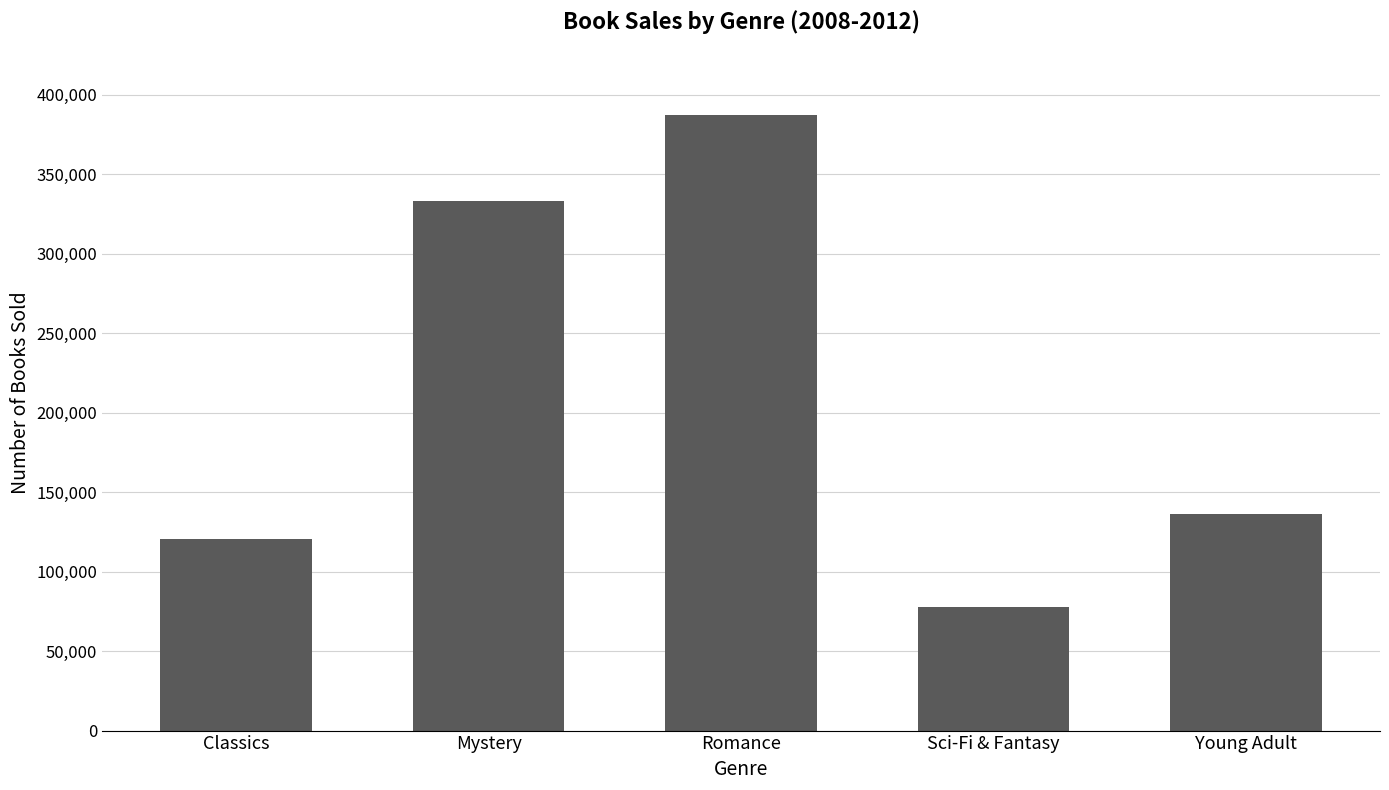

How many data points does each series have?

5